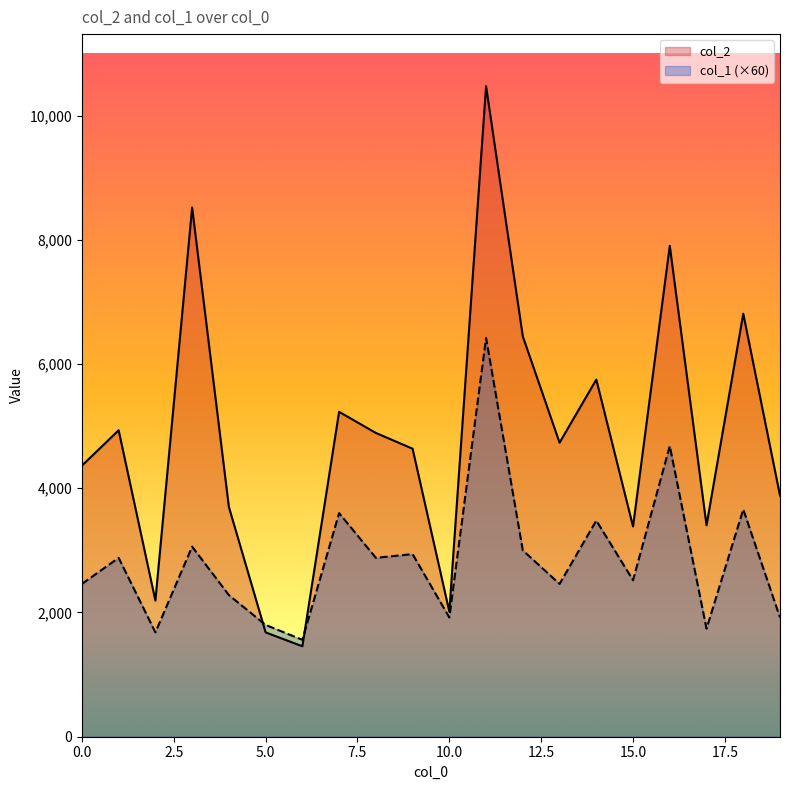

Which series has the widest spread of values?

col_2